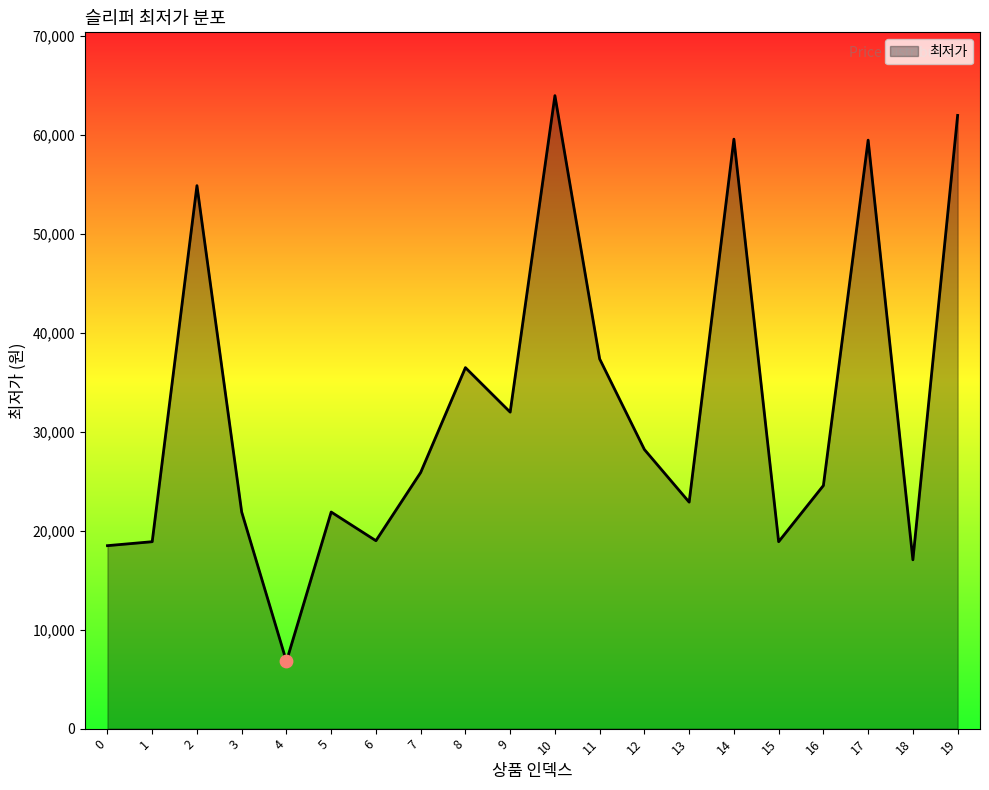

Approximately how many times larger is the value at 7 compared to 2?

0.5